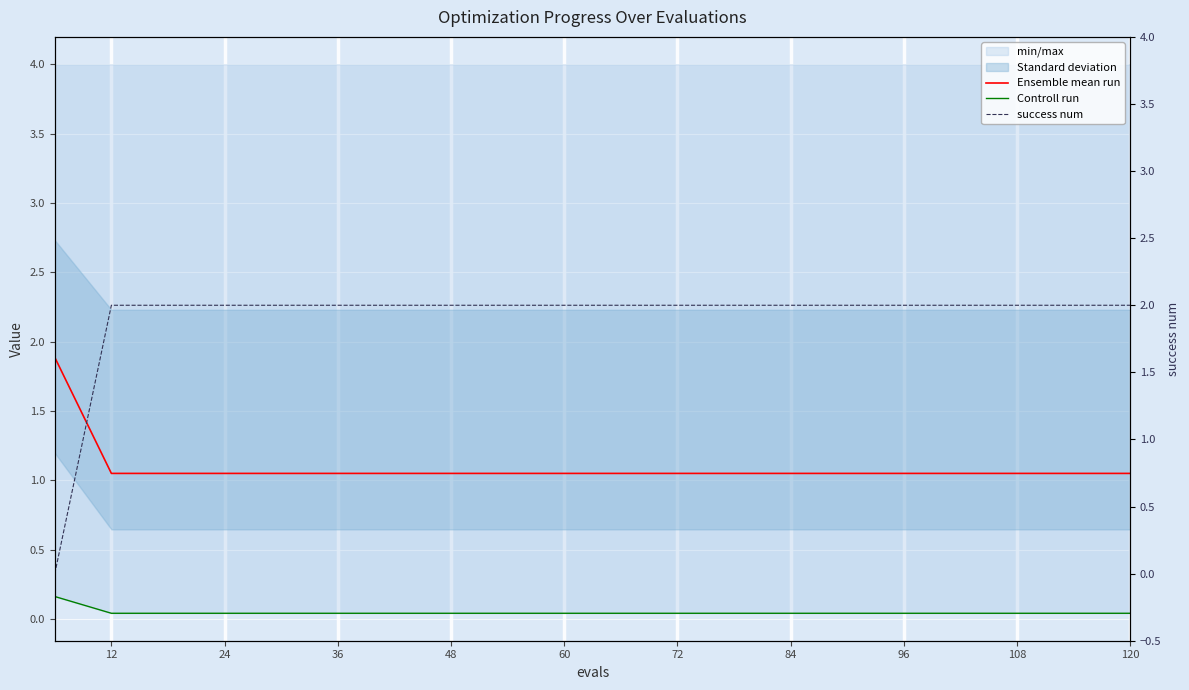

At 12, list the series in order from smallest to largest.

Controll run, Ensemble mean run, success num